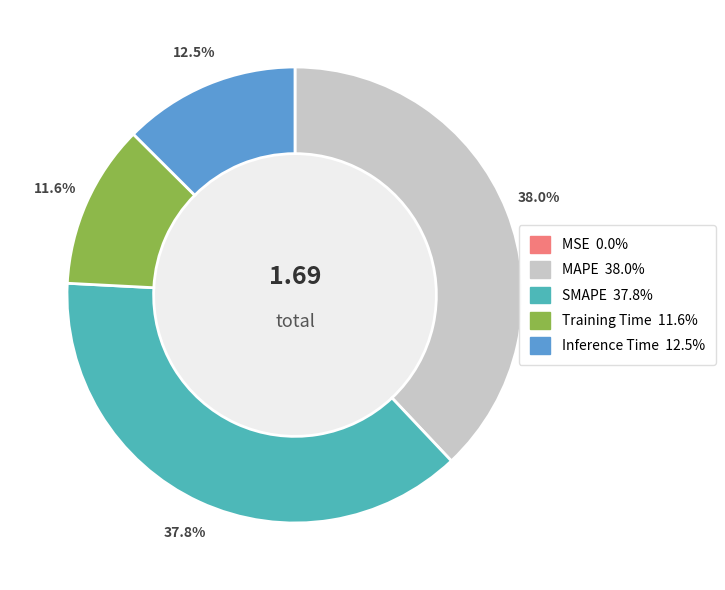

Which has a higher value, MAPE or Inference Time?

MAPE